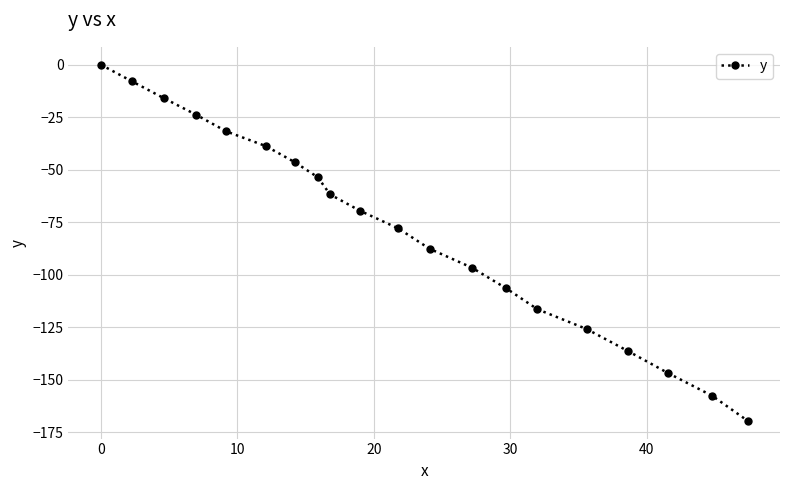

What is the difference between the maximum and minimum values?

169.6